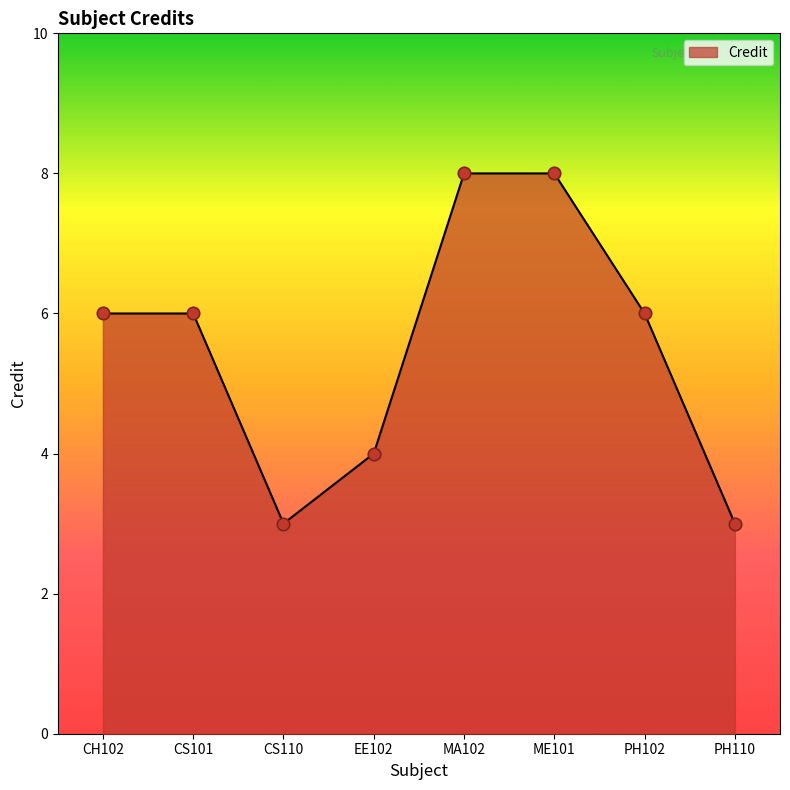

What is the change in value from CS101 to ME101?

+2